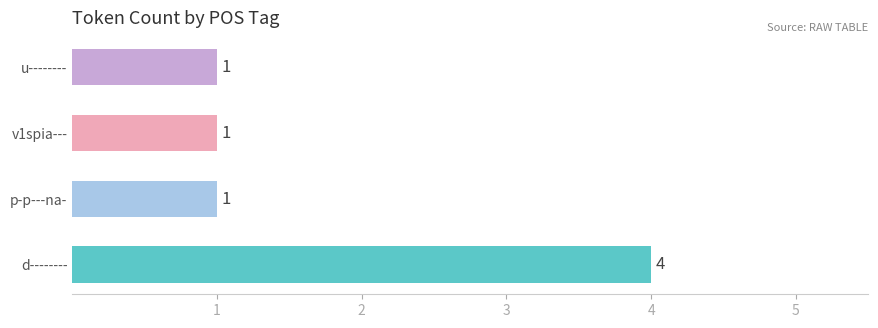

Count the values in the range 1 to 4.

4